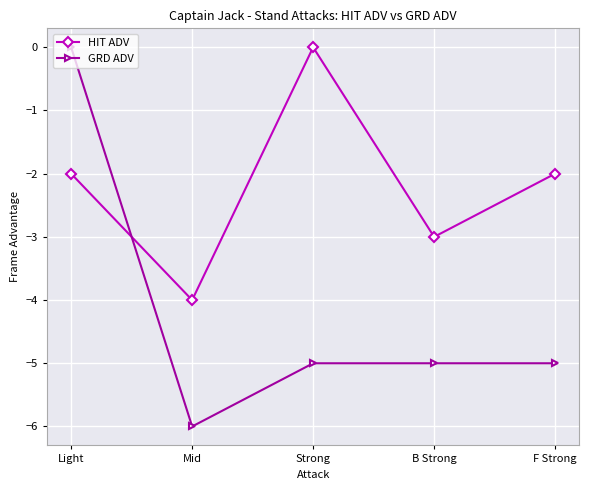

Rank the series by their average value, from highest to lowest.

HIT ADV, GRD ADV